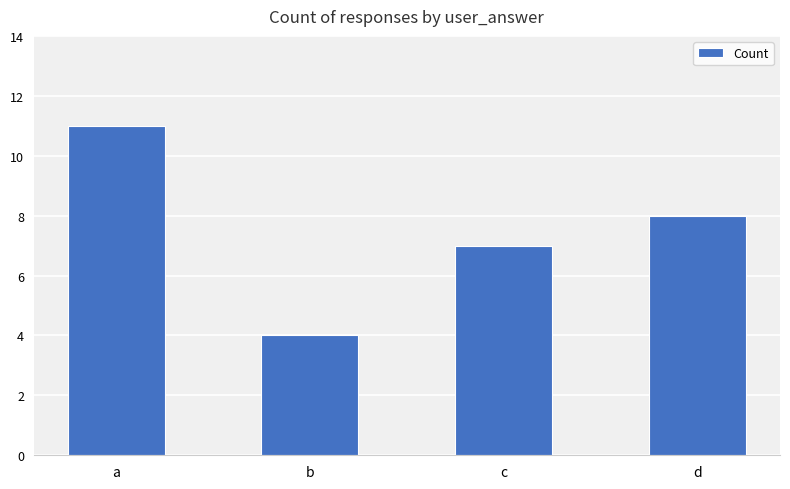

Which category has the lowest value across all series?

b